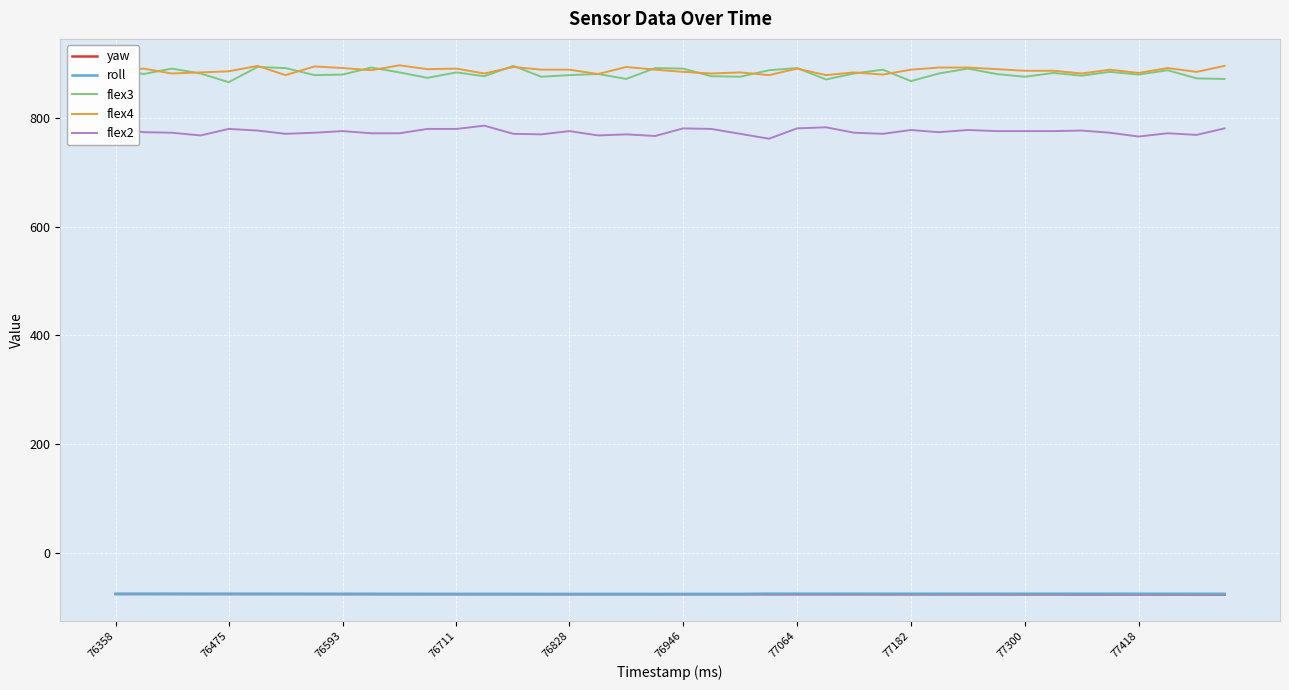

What is the lowest value of the yaw series?

-76.6